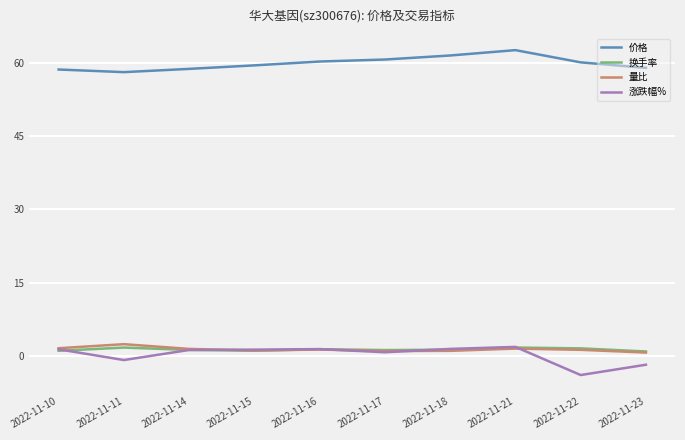

True or false: 价格 and 量比 intersect in this chart.

False